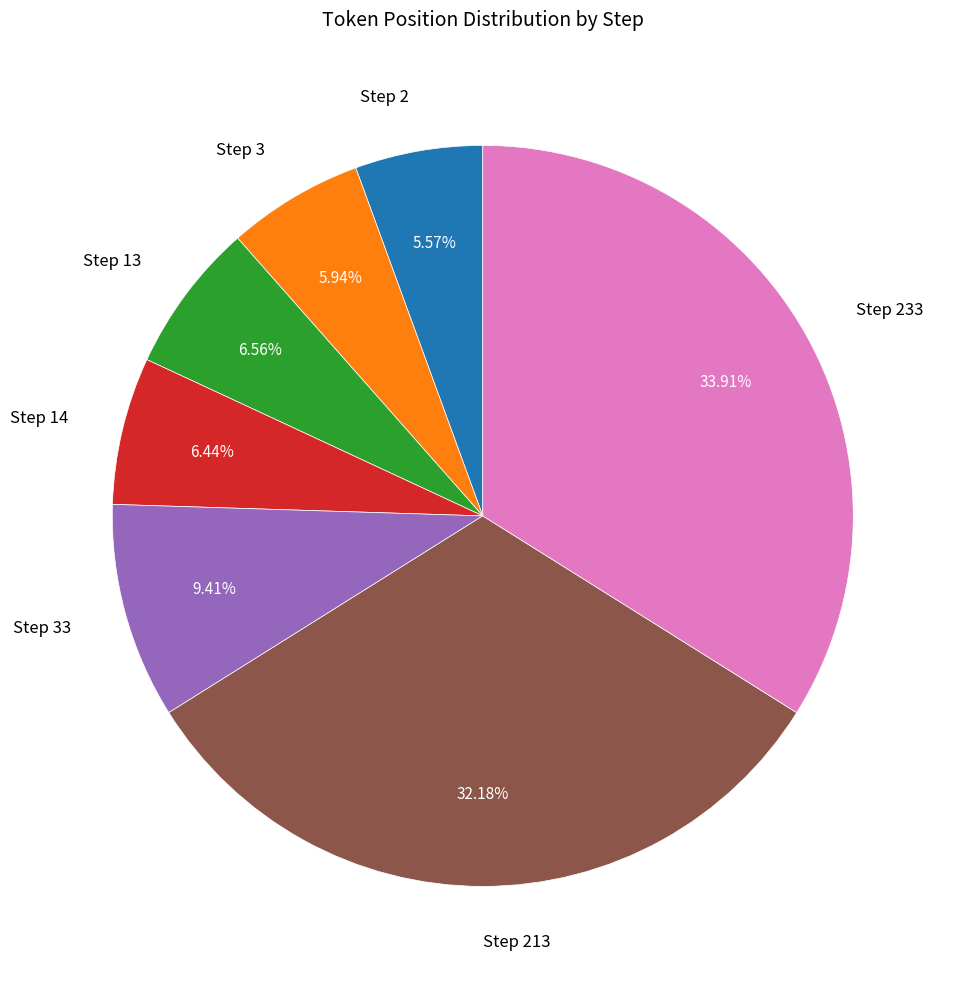

Does Step 2 account for over 50% of the chart?

No